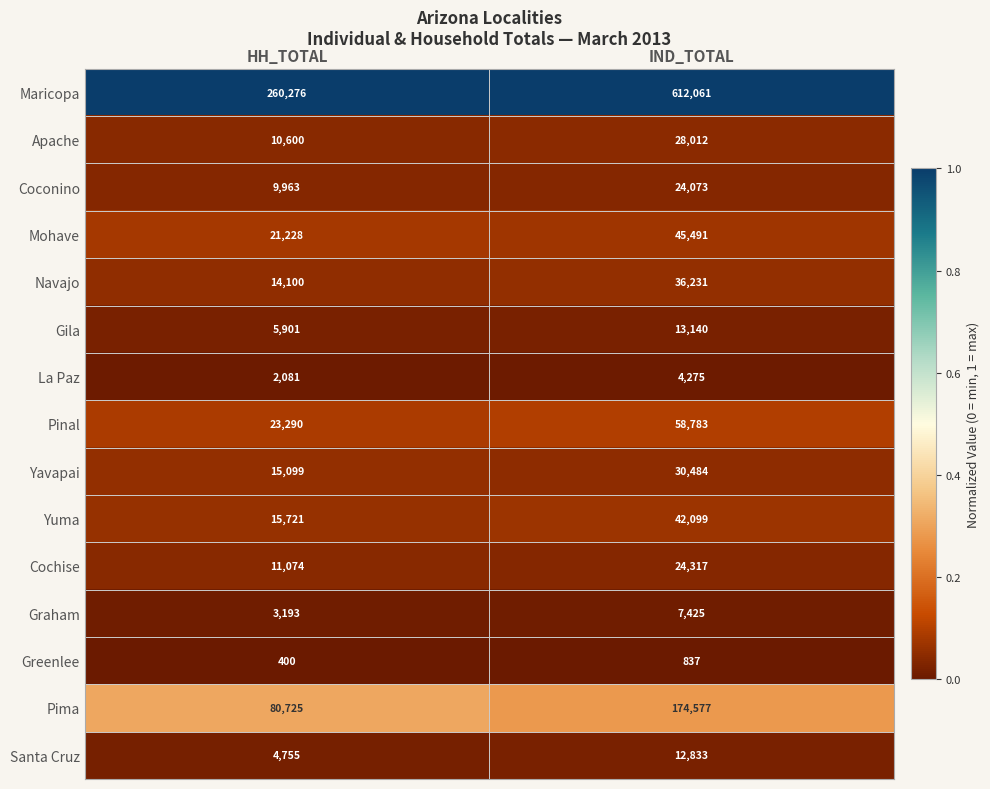

Reading right to left, extract all data points from this chart.

Maricopa: IND_TOTAL=612061	HH_TOTAL=260276
Apache: IND_TOTAL=28012	HH_TOTAL=10600
Coconino: IND_TOTAL=24073	HH_TOTAL=9963
Mohave: IND_TOTAL=45491	HH_TOTAL=21228
Navajo: IND_TOTAL=36231	HH_TOTAL=14100
Gila: IND_TOTAL=13140	HH_TOTAL=5901
La Paz: IND_TOTAL=4275	HH_TOTAL=2081
Pinal: IND_TOTAL=58783	HH_TOTAL=23290
Yavapai: IND_TOTAL=30484	HH_TOTAL=15099
Yuma: IND_TOTAL=42099	HH_TOTAL=15721
Cochise: IND_TOTAL=24317	HH_TOTAL=11074
Graham: IND_TOTAL=7425	HH_TOTAL=3193
Greenlee: IND_TOTAL=837	HH_TOTAL=400
Pima: IND_TOTAL=174577	HH_TOTAL=80725
Santa Cruz: IND_TOTAL=12833	HH_TOTAL=4755